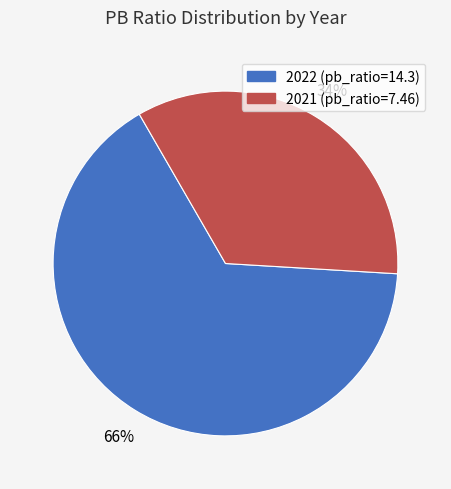

Approximately how many times larger is the value at 2021 compared to 2022?

0.5